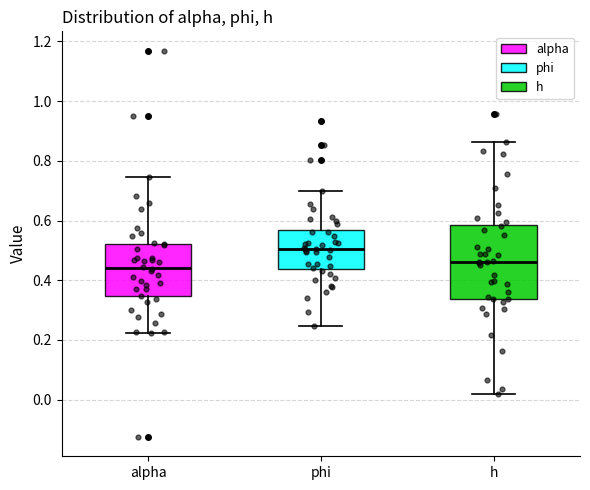

Which box's median line is the highest?

phi